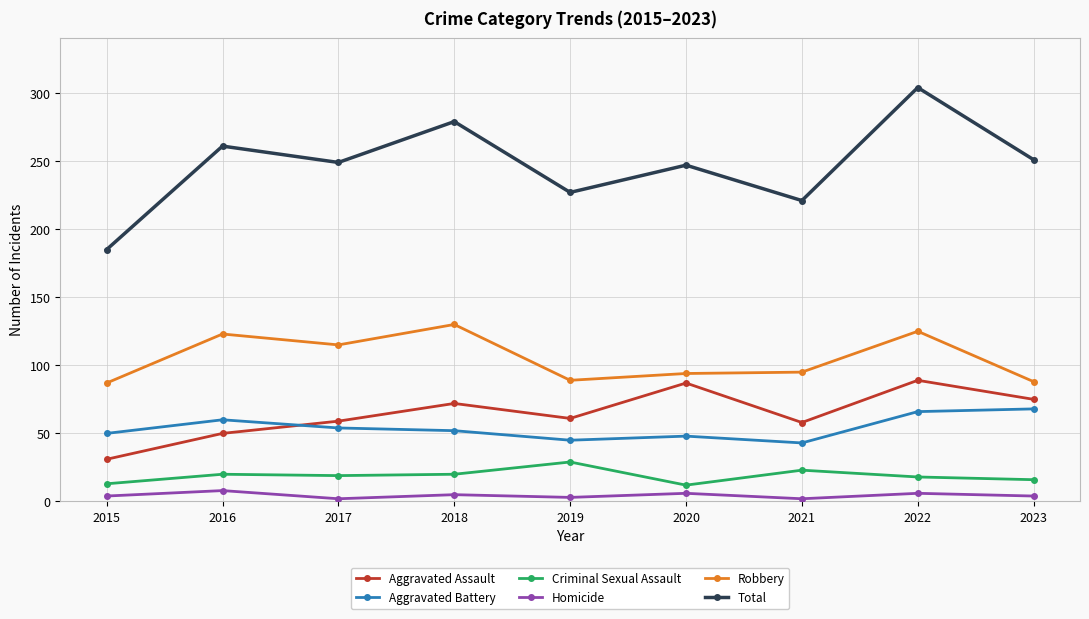

How many categories are shown in the chart?

9